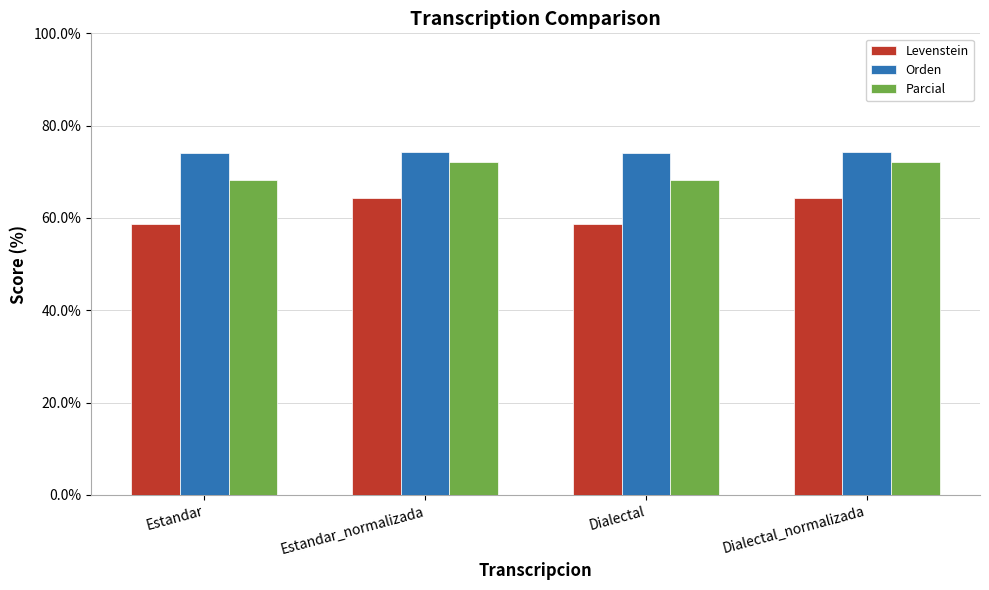

True or false: Parcial has a value of 72.1 at Estandar_normalizada.

True